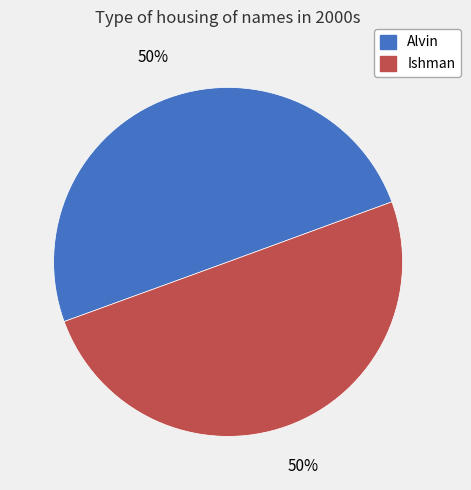

Approximately how many times larger is the value at Alvin compared to Ishman?

1.0